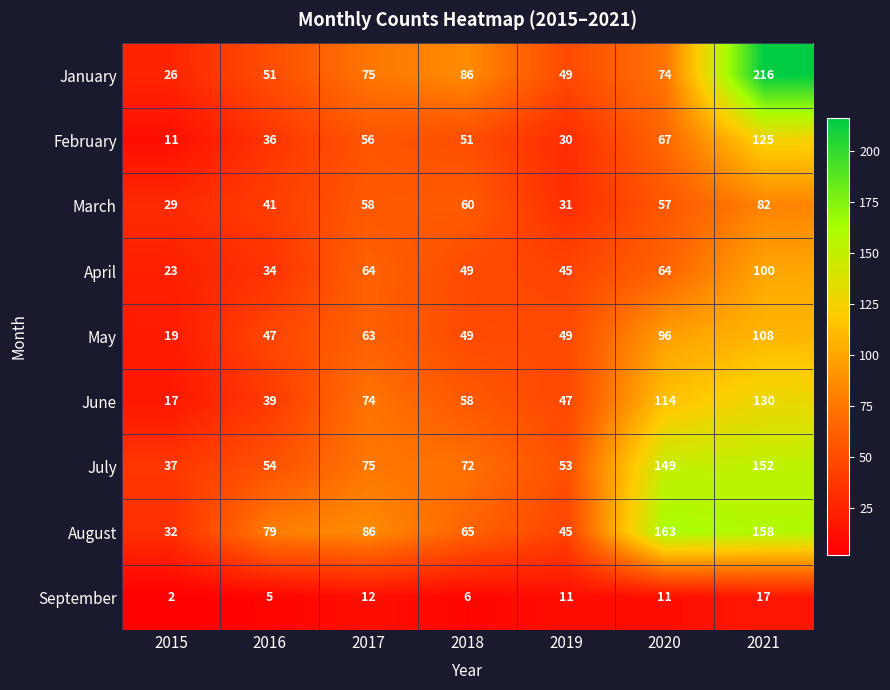

The September series shows 2 at 2015. True or false?

True